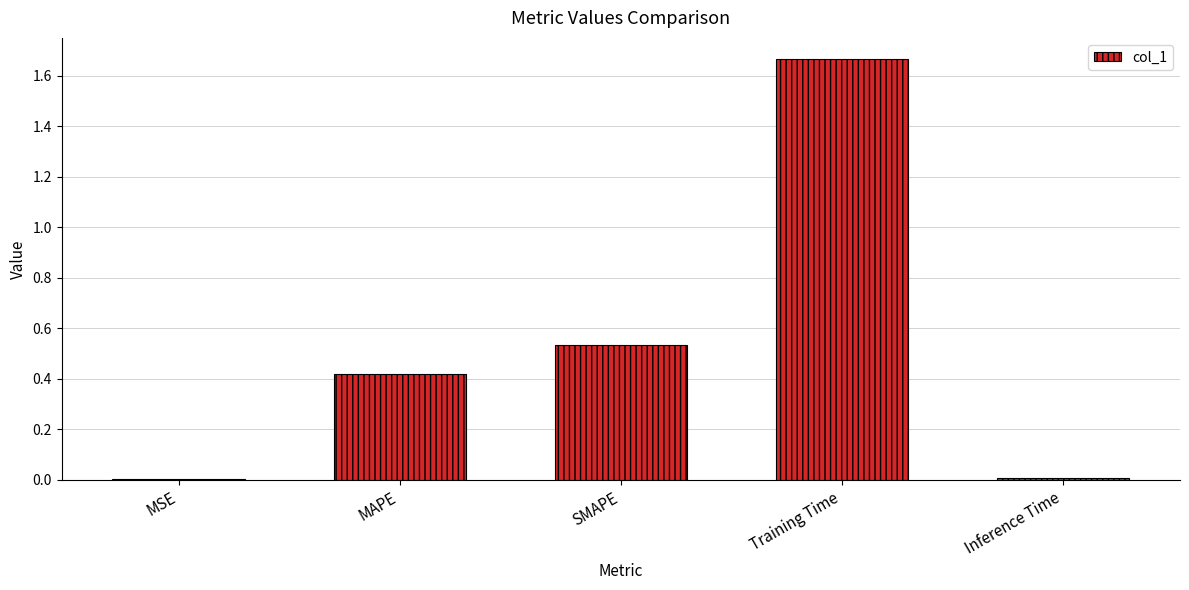

True or false: the data shows 0.3 at SMAPE.

False